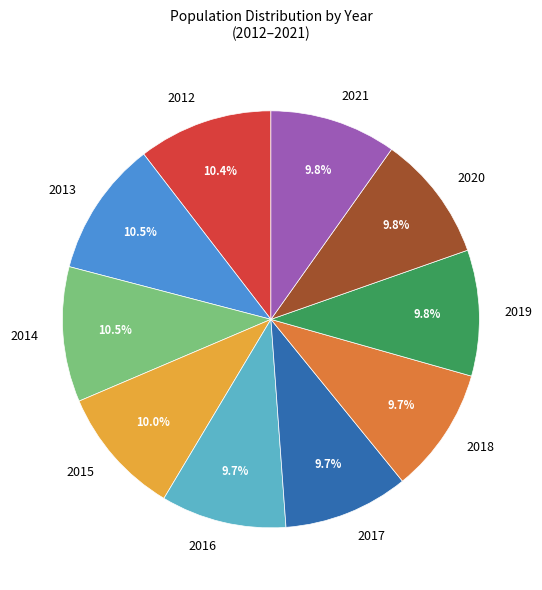

To the nearest percent, what percentage of the pie is 2018?

10%